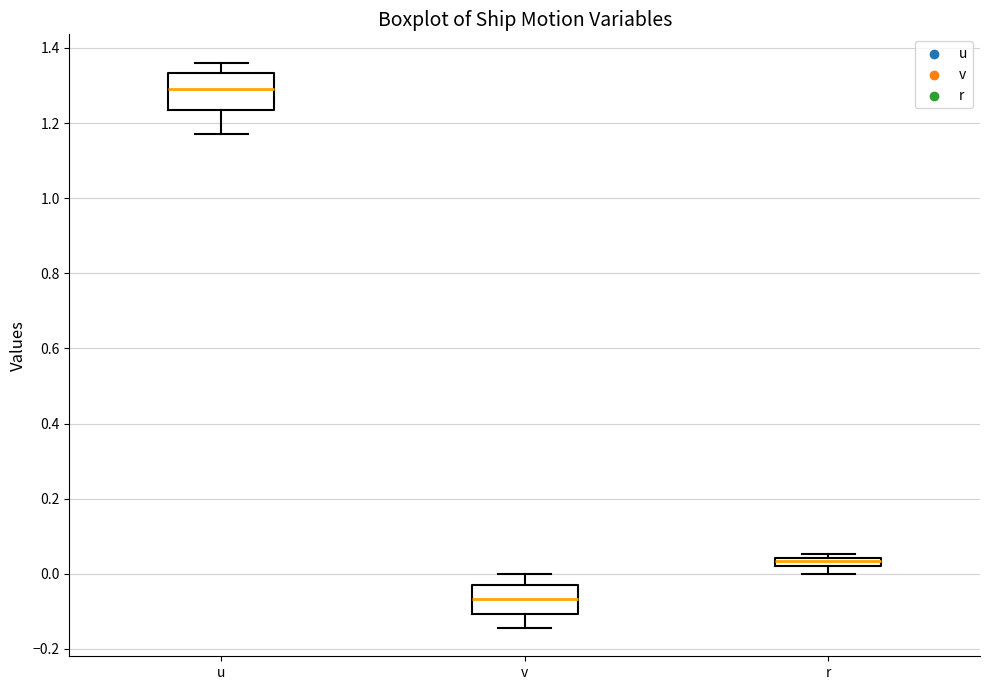

Where is the lower edge of the box for v on the y-axis? The values are not printed on the chart, so give them approximately, as read against the axis.

-0.10